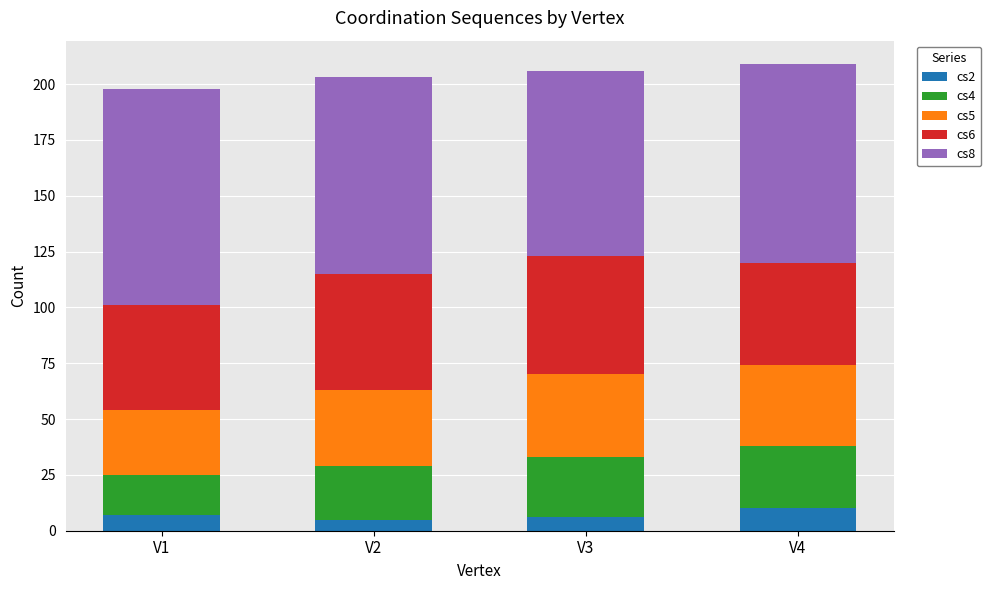

What is the total value across all series at V4?

209